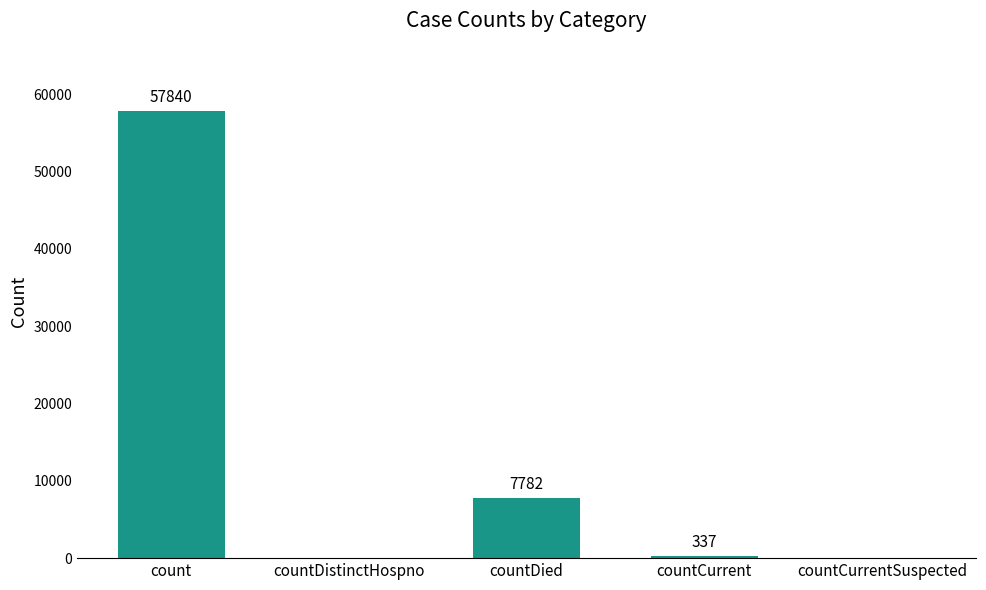

At which label is the value closest to 28920?

countDied